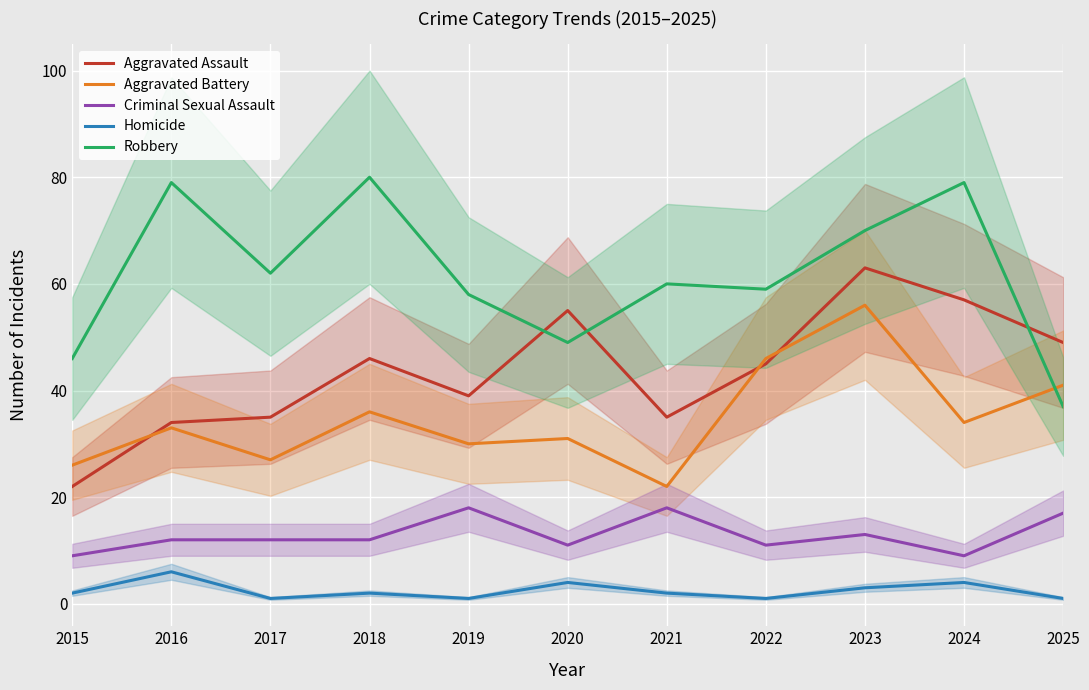

True or false: Homicide and Criminal Sexual Assault intersect in this chart.

False